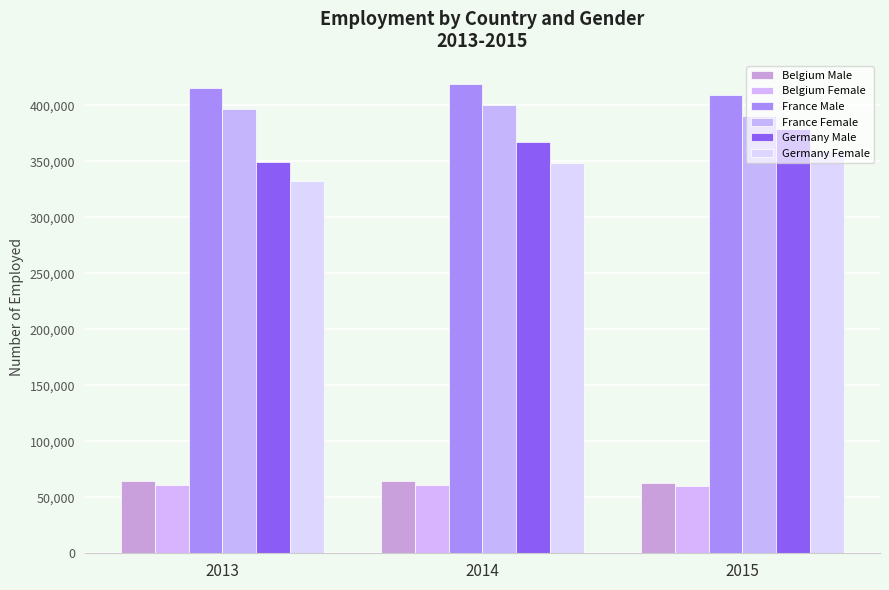

What is the value of the France Female bar at the 3rd from the left?

390526